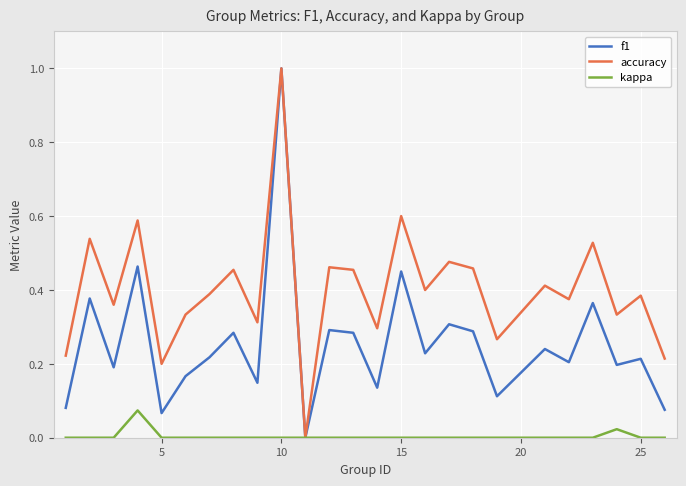

What is the difference between the maximum and minimum values in the f1 series?

1.0